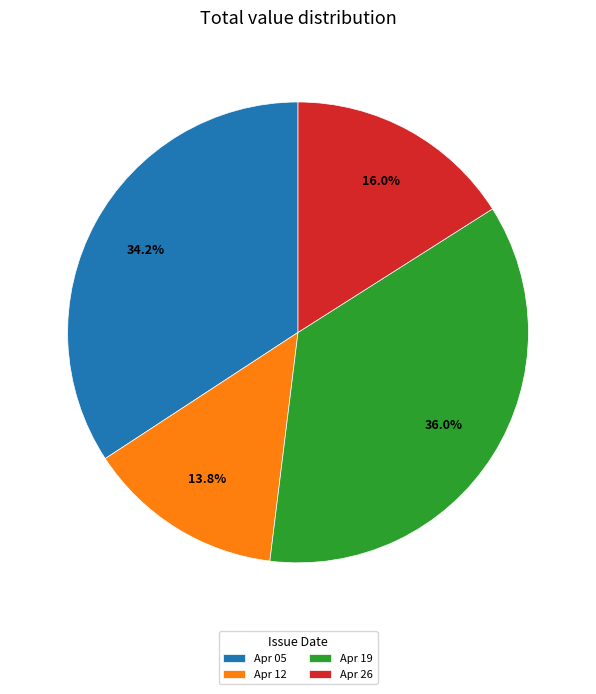

How many slices are in this pie chart?

4